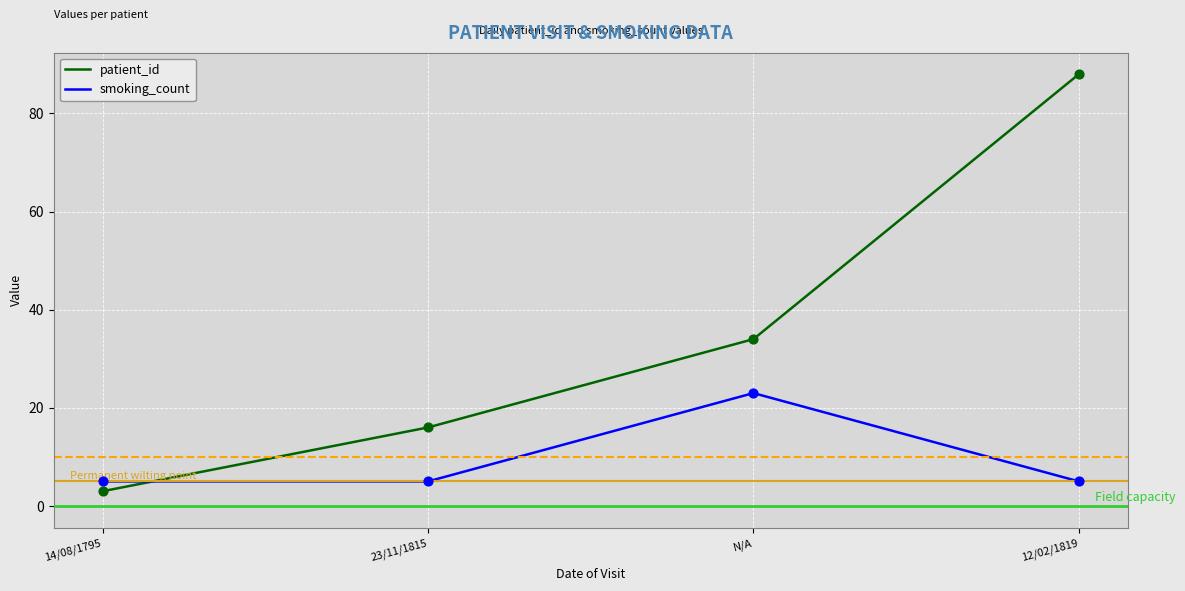

At which category is the sum across all series the highest?

12/02/1819